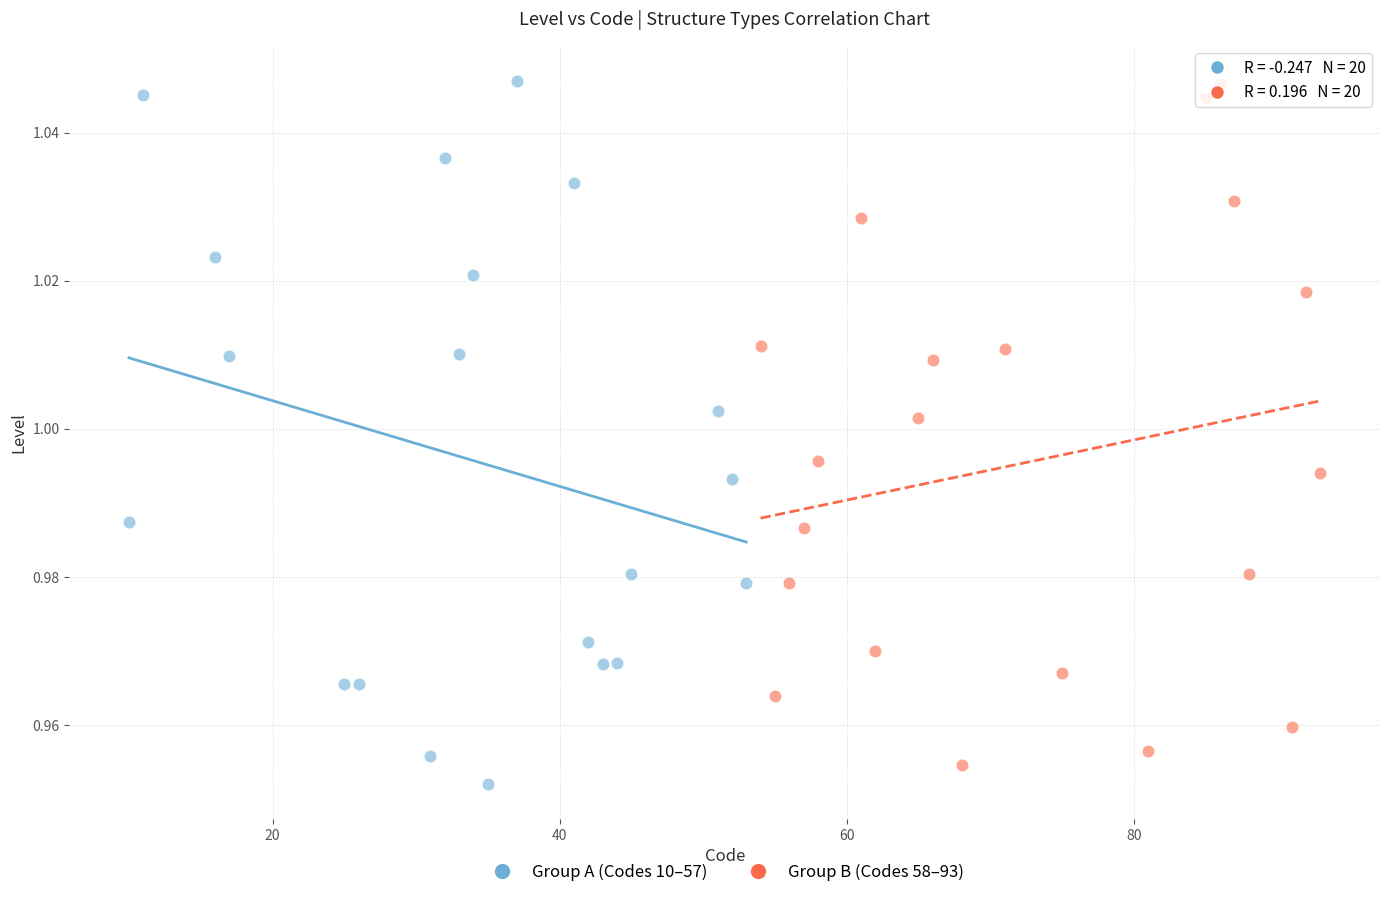

What are all the series names shown in the legend?

Group A (Codes 10–57), Group B (Codes 58–93)